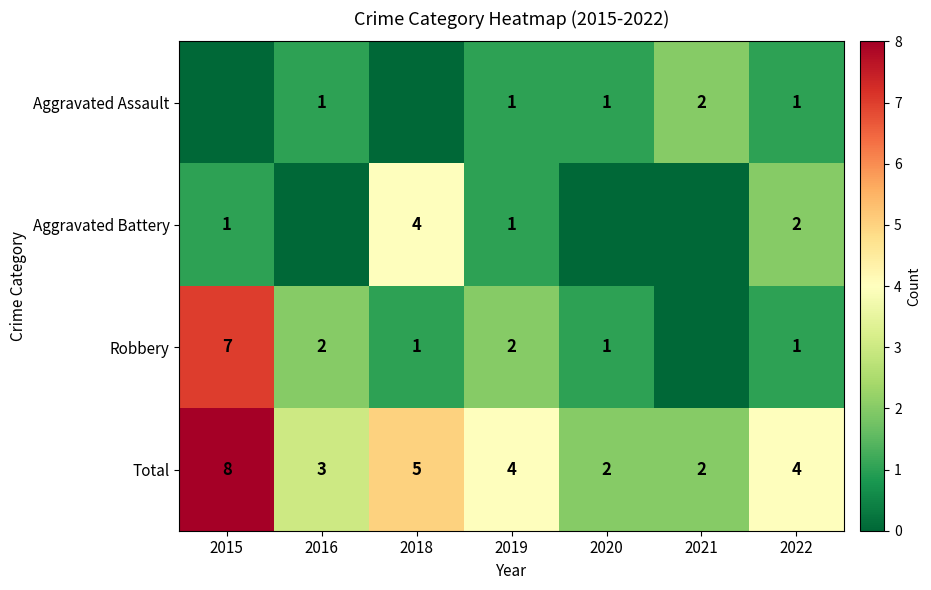

What is the sum of the Robbery values at 2019 and 2016?

4